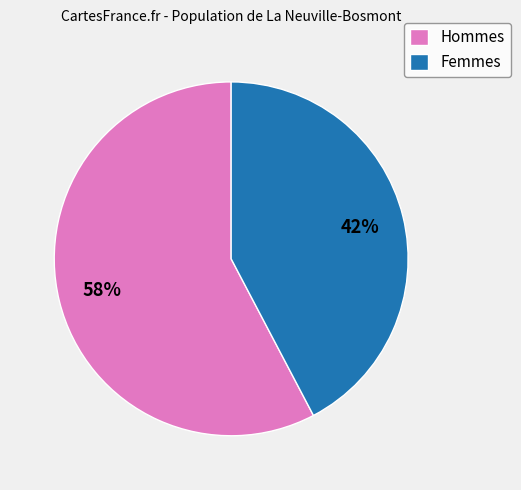

Which category has the biggest portion of the pie?

Hommes